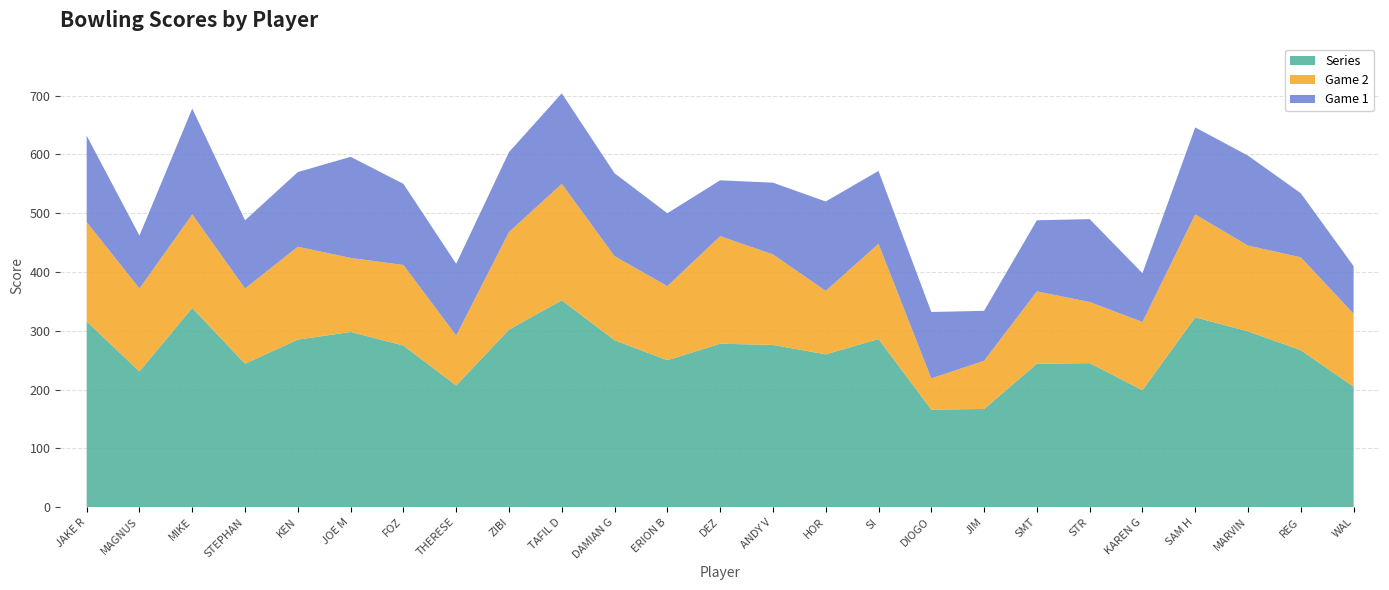

Reading right to left, what are all the values shown in this chart?

Series: 205	267	299	323	199	245	244	167	166	286	260	276	278	250	284	352	302	207	275	298	285	244	339	231	316
Game 2: 124	158	146	175	116	104	123	82	53	162	108	154	183	126	143	198	166	85	137	126	158	128	159	141	169
Game 1: 81	109	153	148	83	141	121	85	113	124	152	122	95	124	141	154	136	122	138	172	127	116	180	90	147